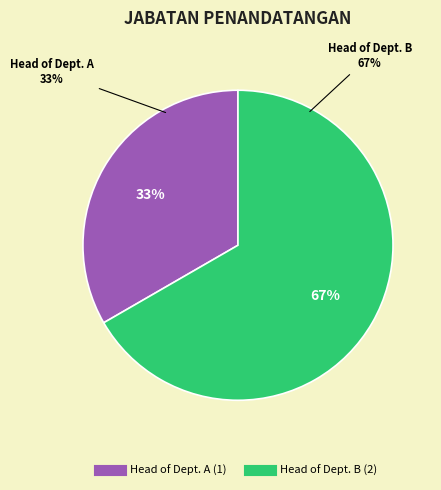

What is the change in value from 1 to 2?

+1